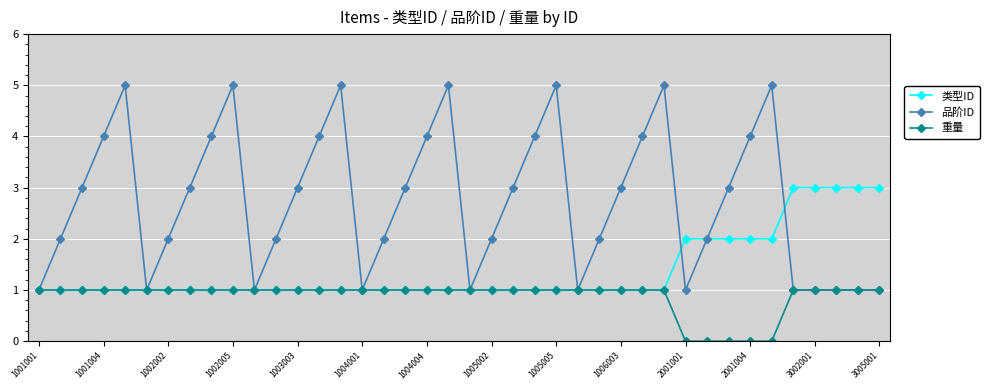

Which series has the largest total across all categories?

品阶ID